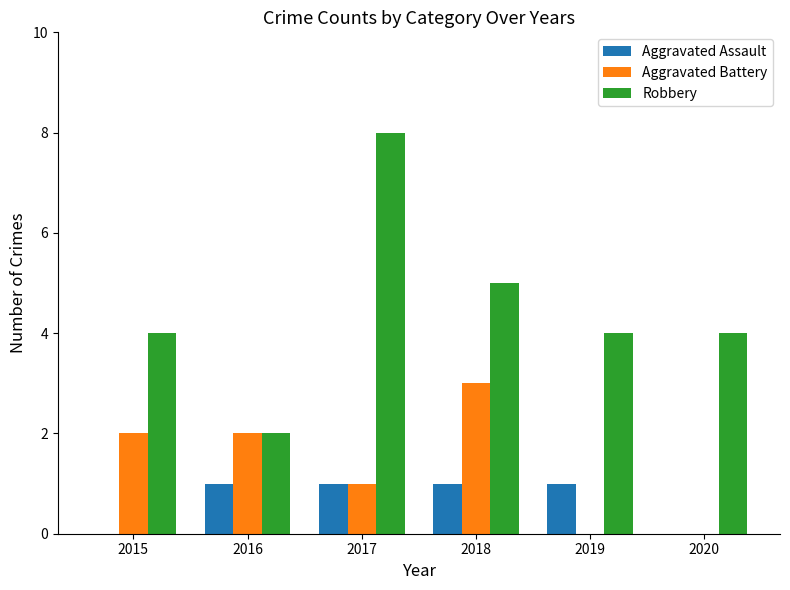

Which series has the largest total across all categories?

Robbery